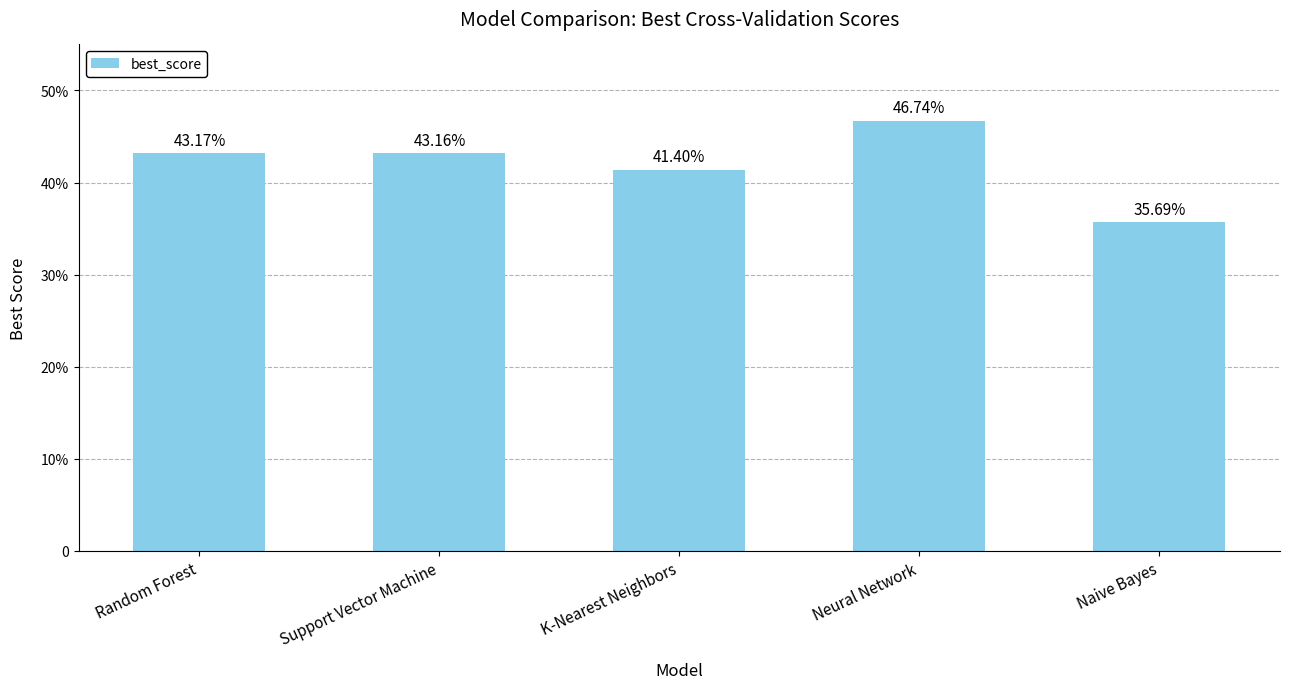

What is the change in value from K-Nearest Neighbors to Naive Bayes?

-0.1